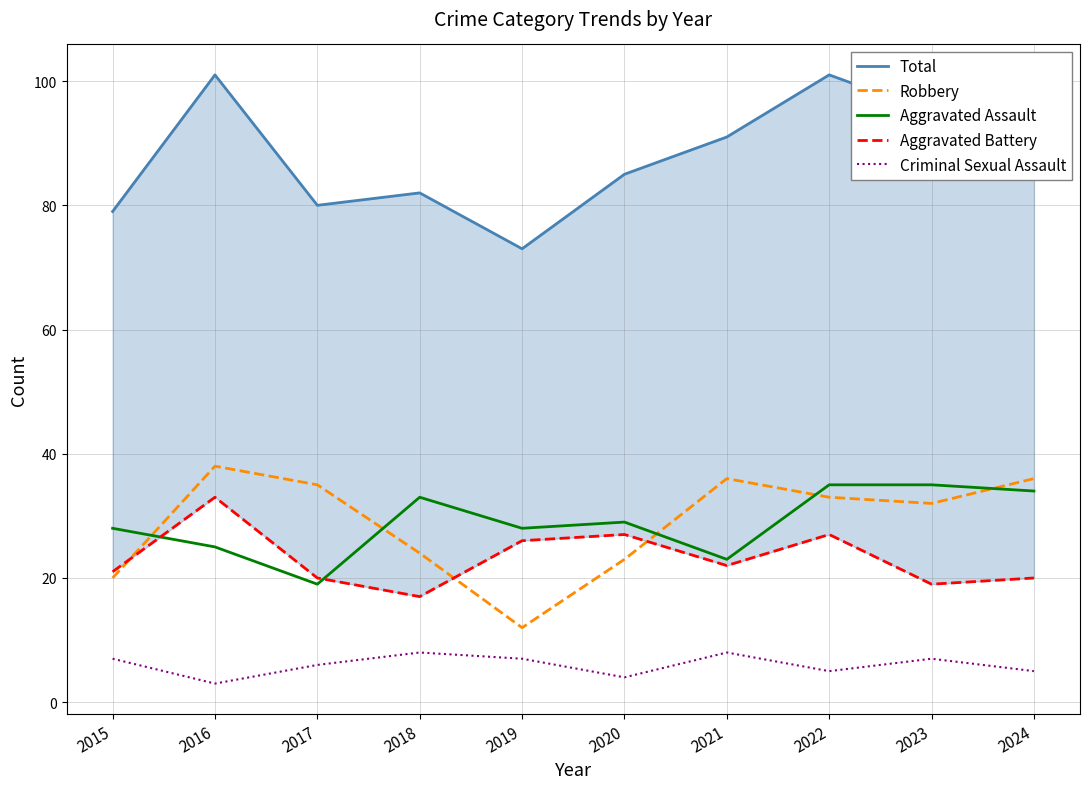

Where is the first local maximum for Aggravated Assault?

2018